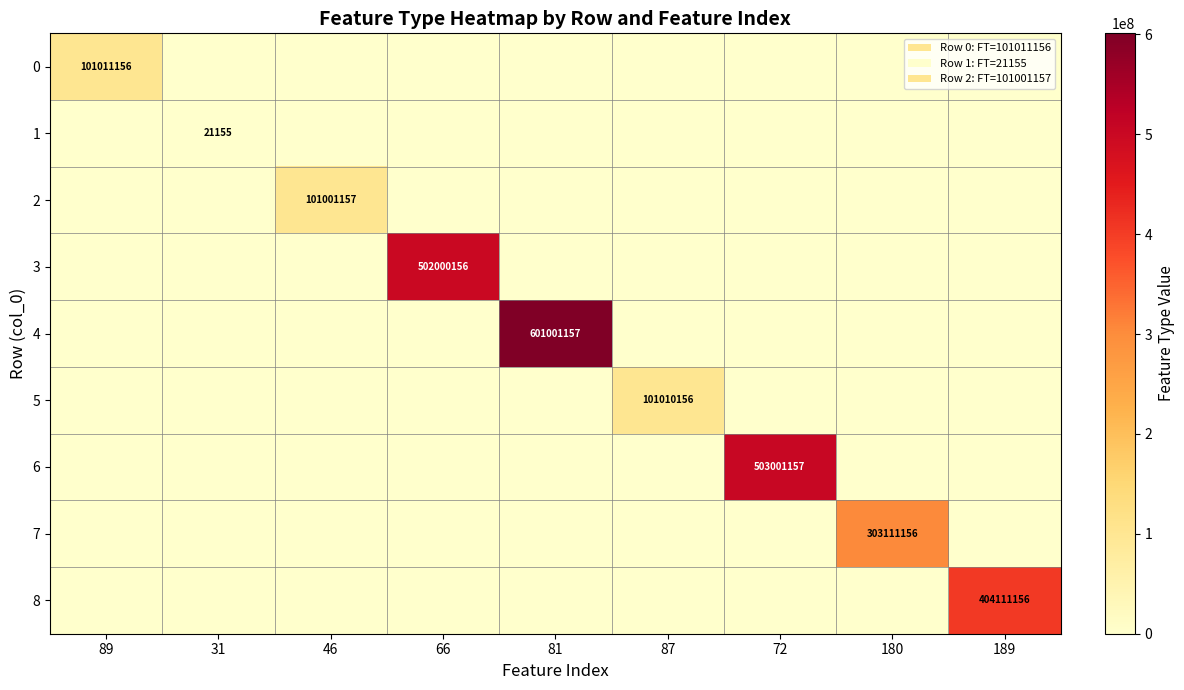

The value of 3 at 66 is 729527967. True or false?

False